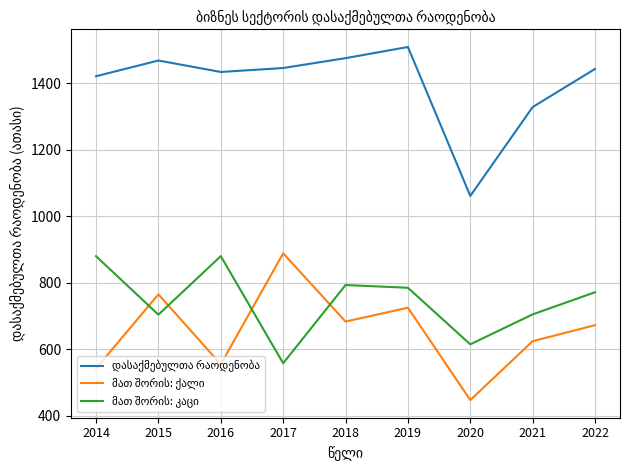

What is the total value across all series at 2014?

2843.1